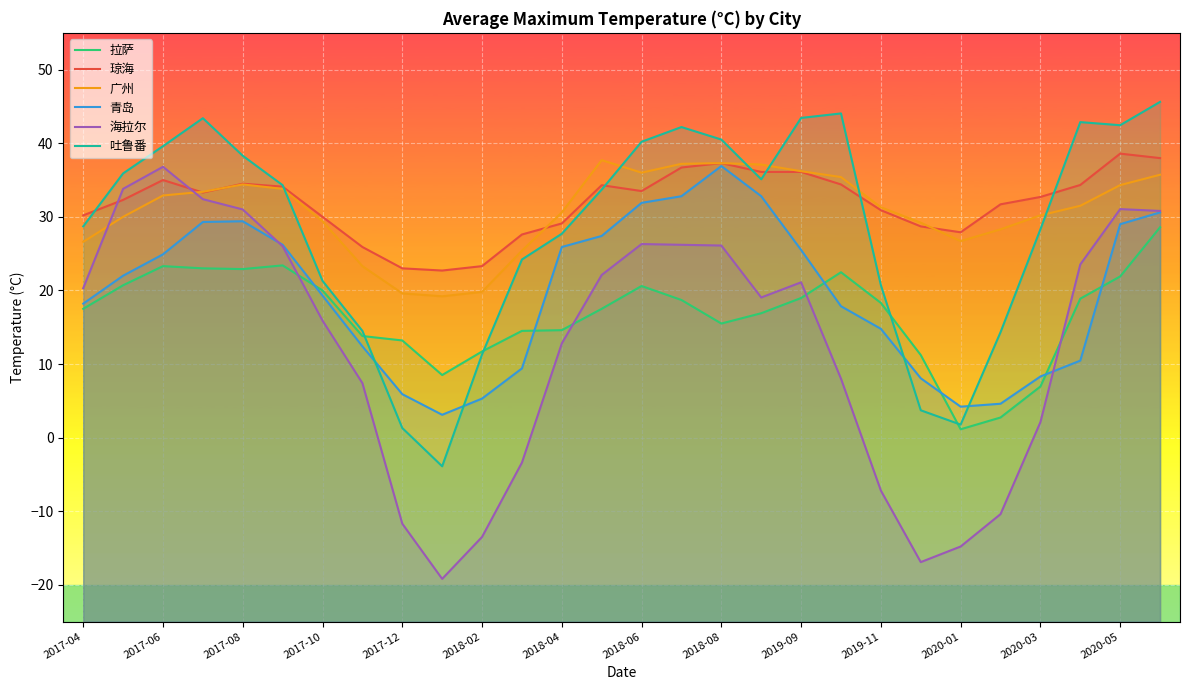

Which series has the largest total across all categories?

琼海